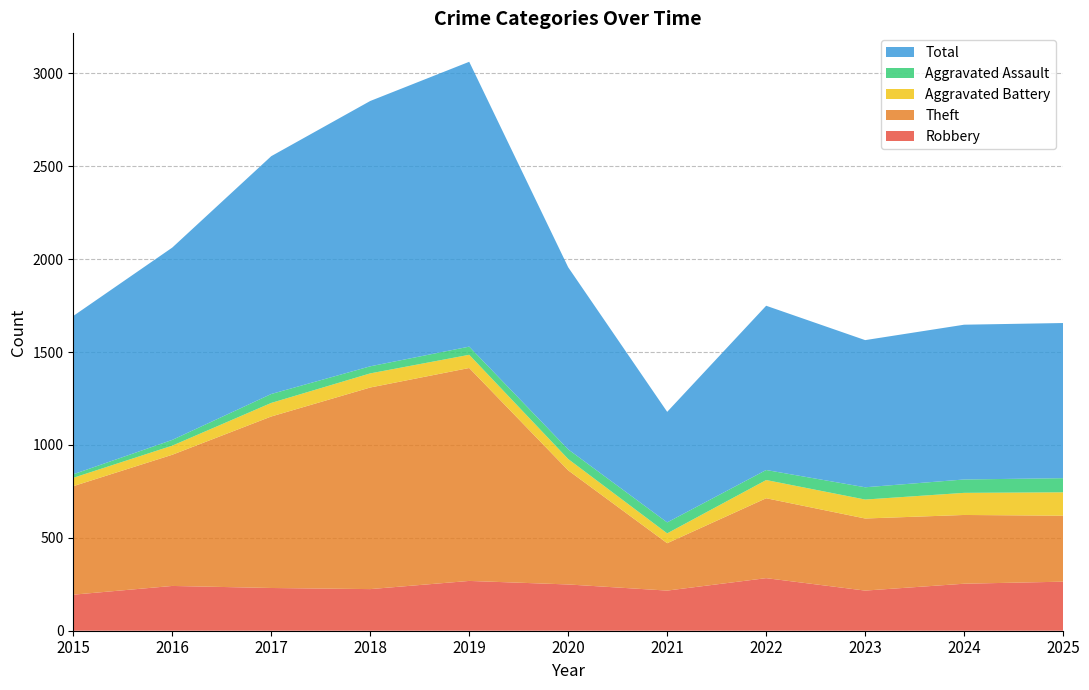

Reading left to right, list all the values displayed in this chart.

Robbery: 2015=194	2016=241	2017=230	2018=224	2019=268	2020=249	2021=216	2022=283	2023=216	2024=253	2025=264
Theft: 2015=584	2016=706	2017=923	2018=1085	2019=1146	2020=614	2021=255	2022=430	2023=388	2024=370	2025=355
Aggravated Battery: 2015=45	2016=49	2017=73	2018=76	2019=71	2020=61	2021=53	2022=98	2023=102	2024=119	2025=126
Aggravated Assault: 2015=19	2016=31	2017=48	2018=38	2019=44	2020=52	2021=59	2022=54	2023=66	2024=72	2025=76
Total: 2015=852	2016=1035	2017=1280	2018=1428	2019=1533	2020=980	2021=595	2022=884	2023=792	2024=833	2025=835